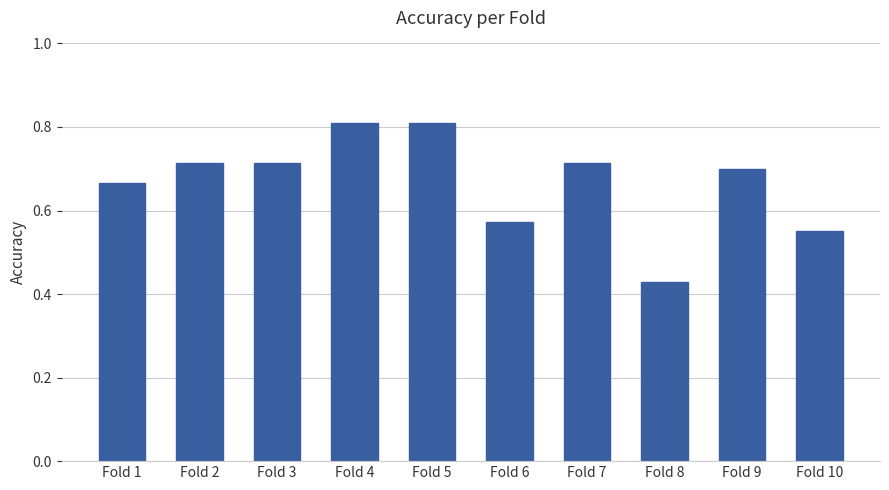

What is the greatest value displayed?

0.8